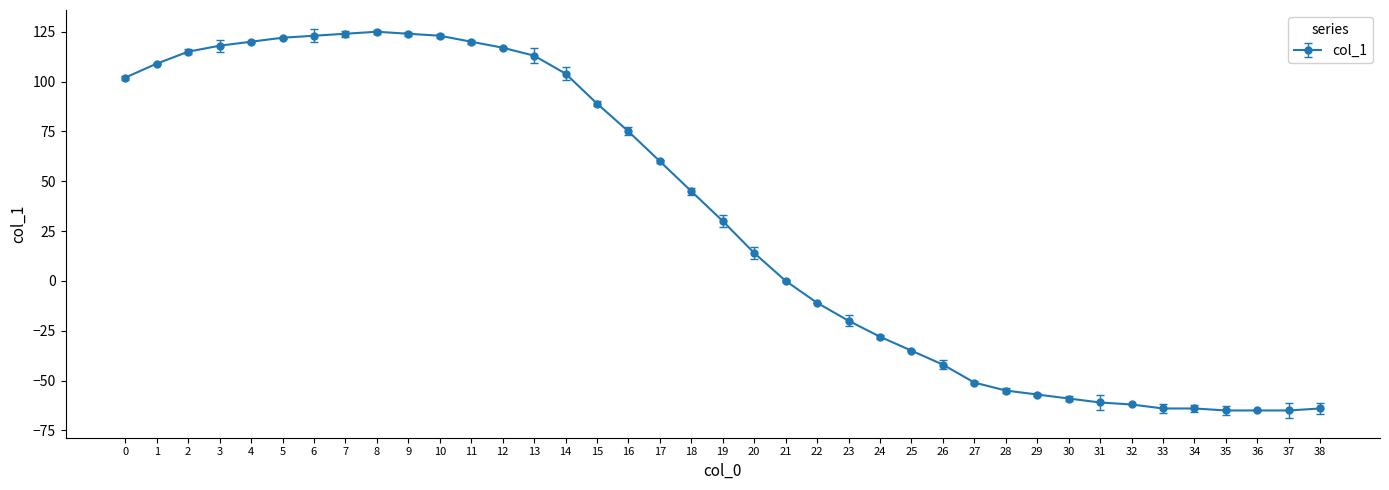

Reading left to right, transcribe all the data shown in this chart.

0=102	1=109	2=115	3=118	4=120	5=122	6=123	7=124	8=125	9=124	10=123	11=120	12=117	13=113	14=104	15=89	16=75	17=60	18=45	19=30	20=14	21=0	22=-11	23=-20	24=-28	25=-35	26=-42	27=-51	28=-55	29=-57	30=-59	31=-61	32=-62	33=-64	34=-64	35=-65	36=-65	37=-65	38=-64